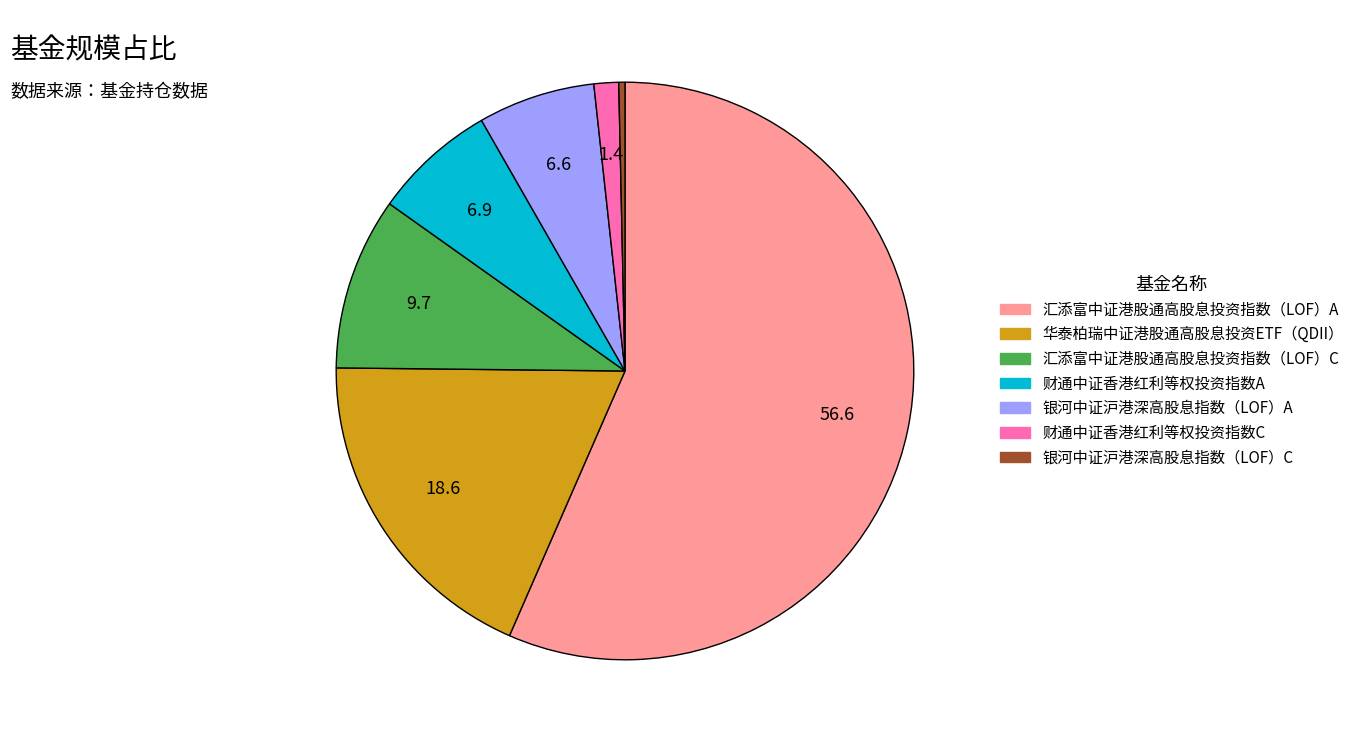

How many slices are in this pie chart?

7